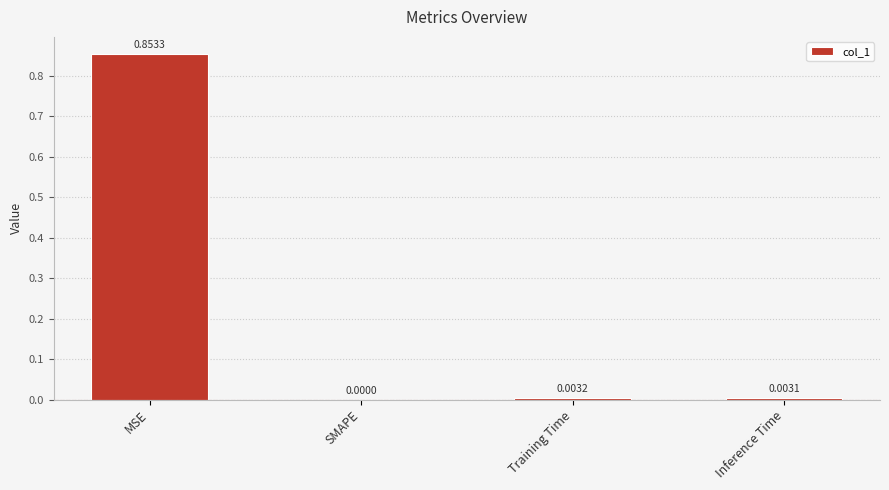

Which label corresponds to the largest value in the chart?

MSE